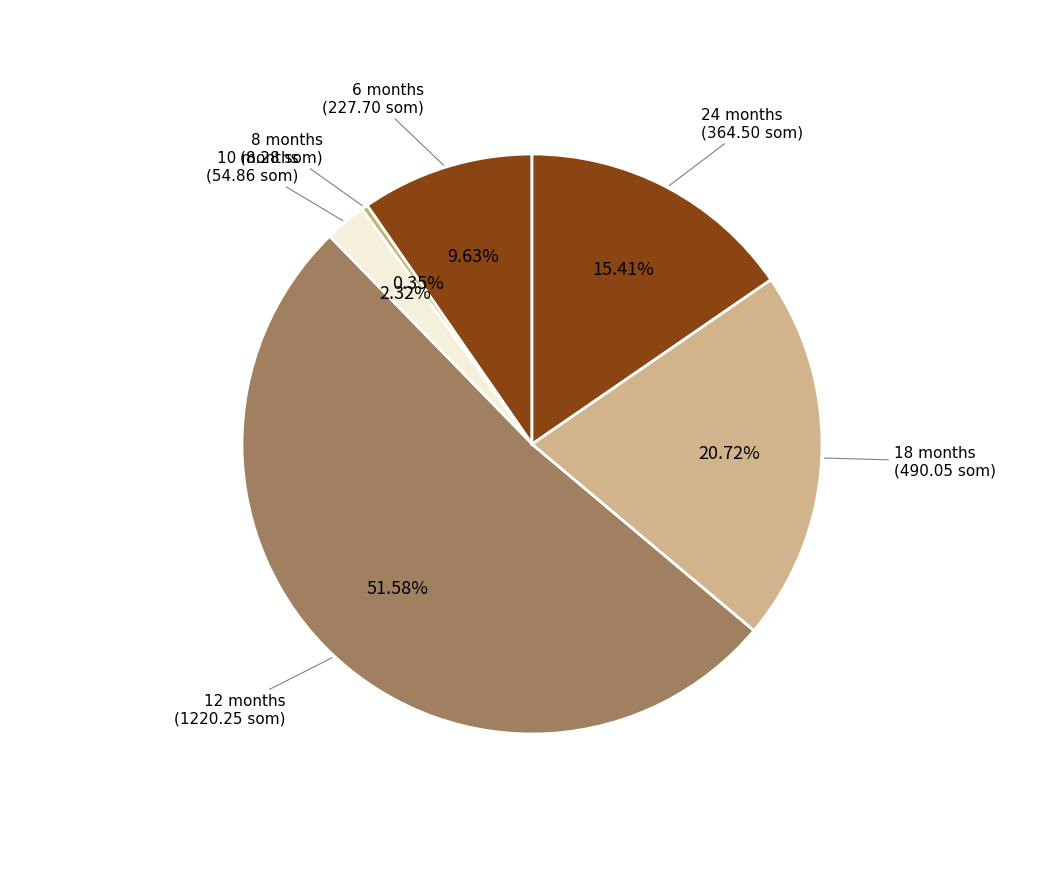

Which has a higher value, 12 months or 24 months?

12 months